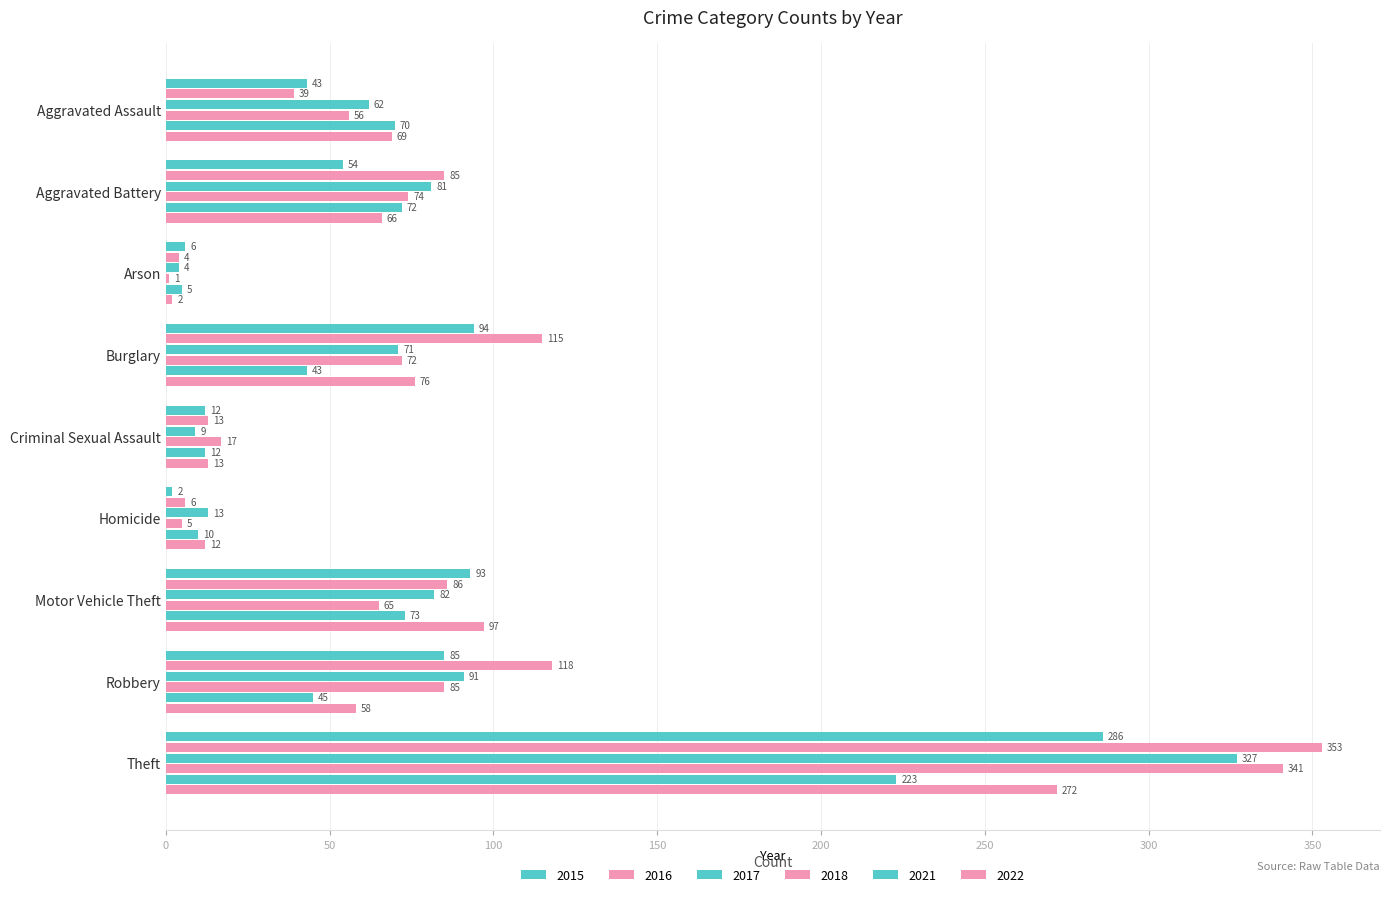

What is the approximate value of 2022 at Burglary?

76